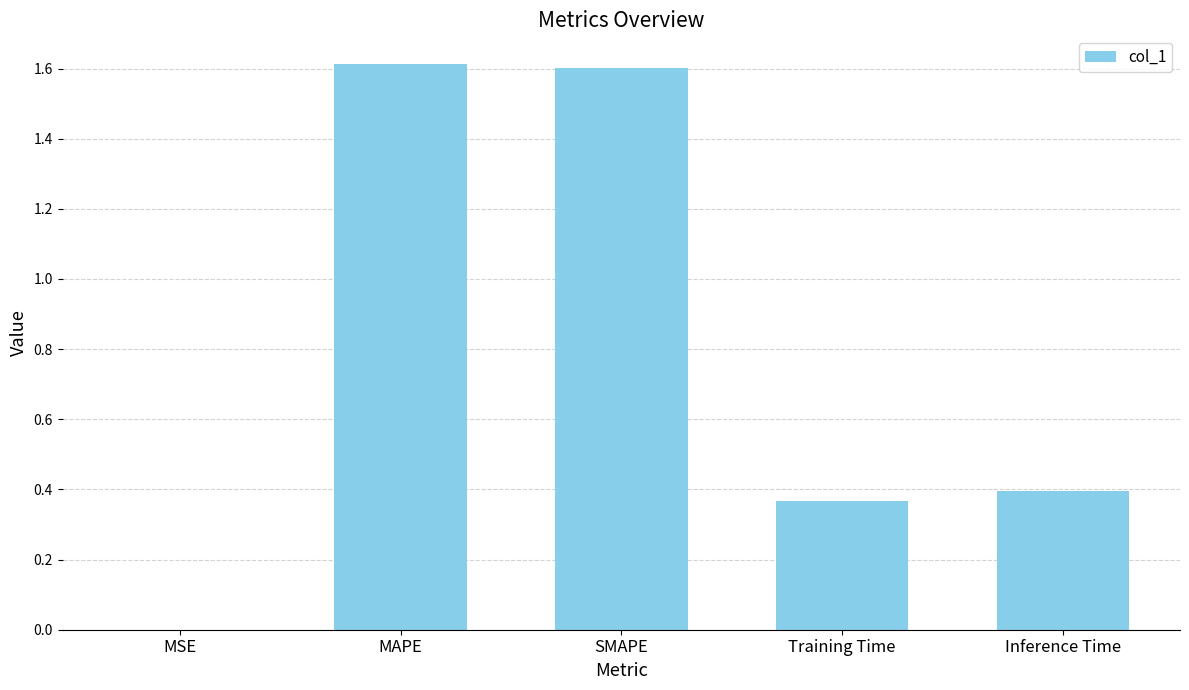

What is the change in value from MAPE to Inference Time?

-1.2